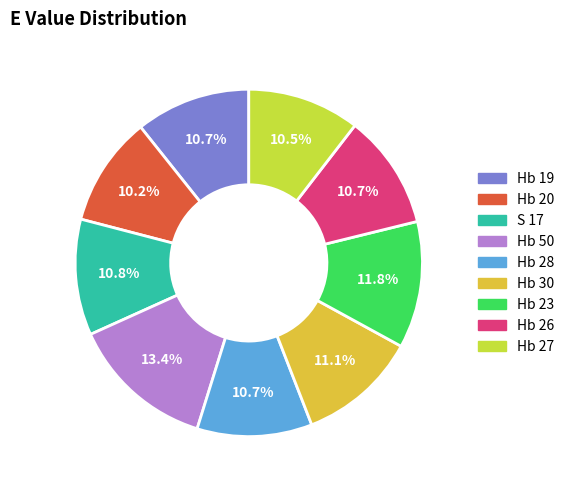

Does Hb 28 represent more than half of the total?

No